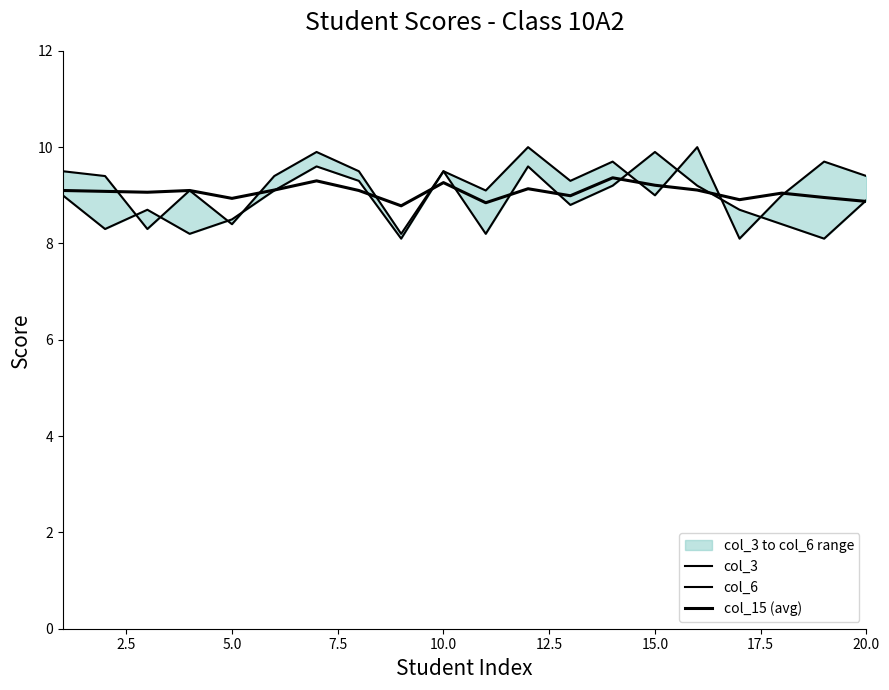

How many lines are shown in the chart?

3